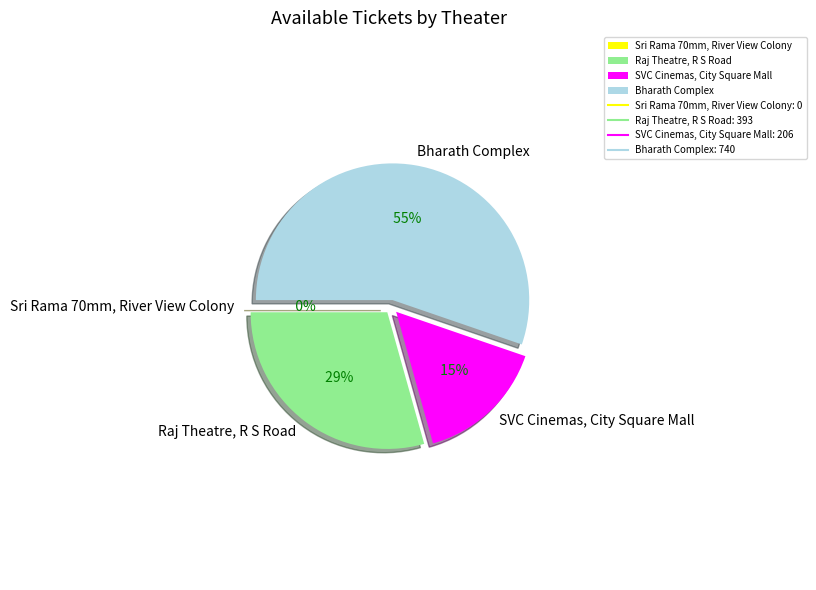

Rank the categories by value from highest to lowest.

Bharath Complex, Raj Theatre, R S Road, SVC Cinemas, City Square Mall, Sri Rama 70mm, River View Colony